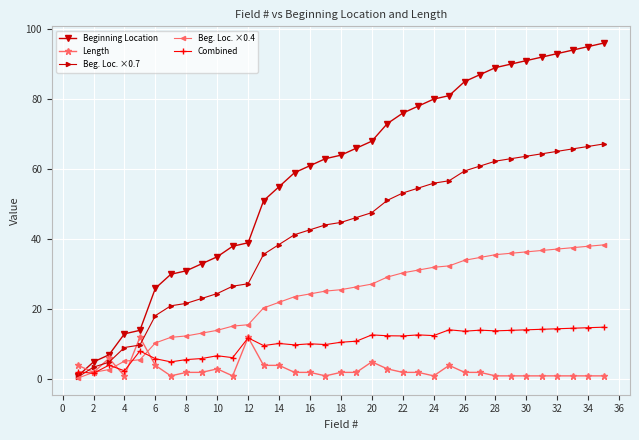

What is the greatest value displayed?

96.0